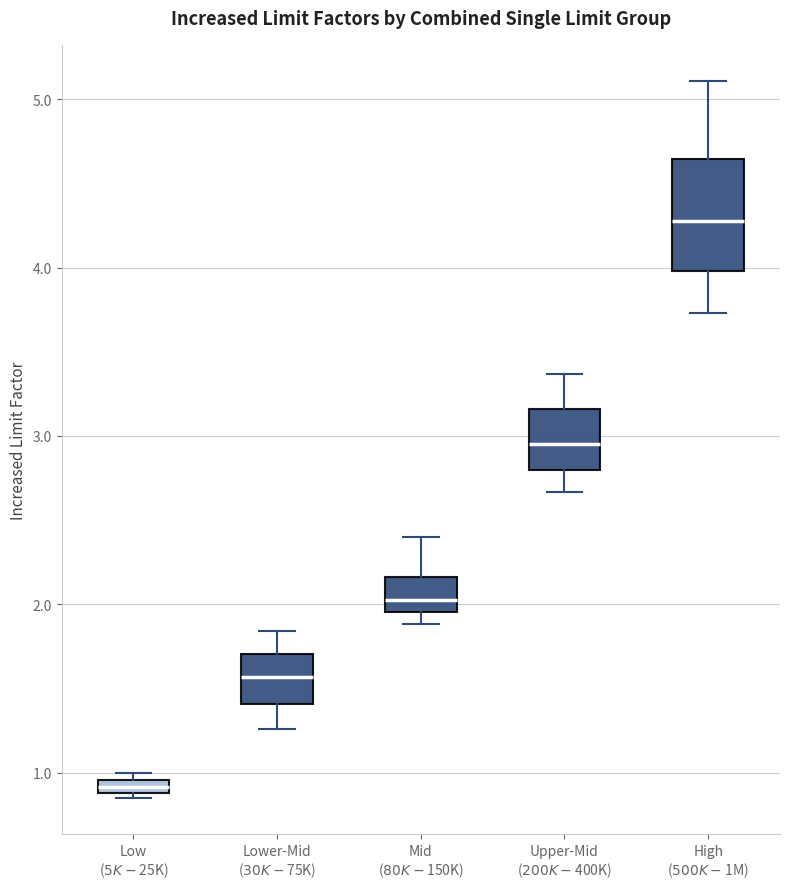

Where does the upper whisker of the box for Lower-Mid ($30K-$75K) end on the y-axis? The values are not printed on the chart, so give them approximately, as read against the axis.

1.8